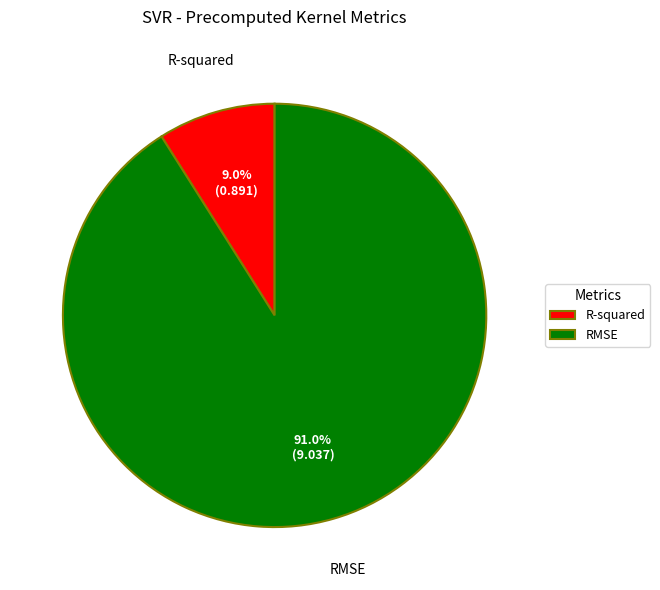

What is the total percentage of RMSE and R-squared?

100.0%